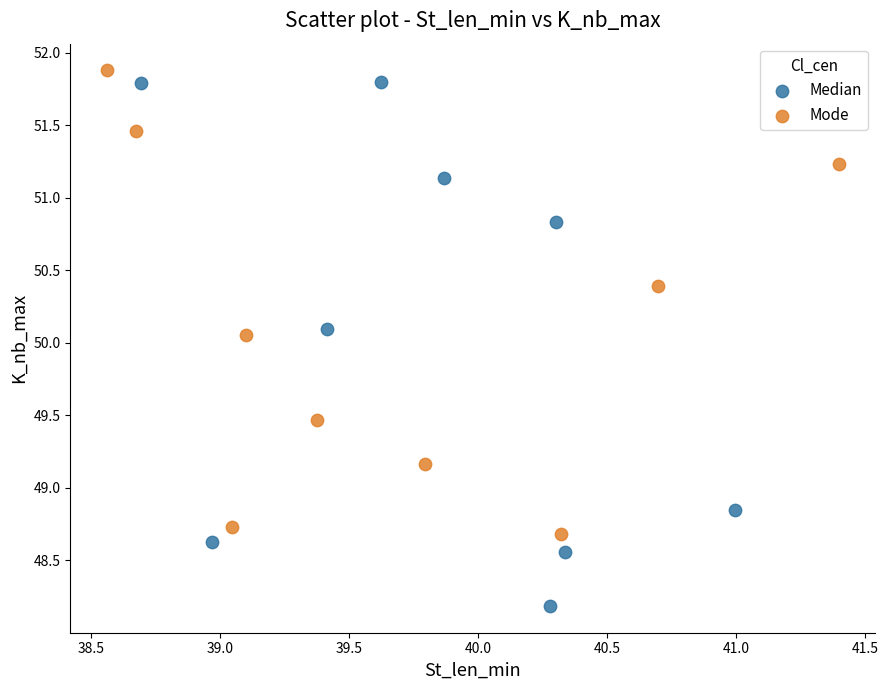

Which series has the largest Y range (max minus min)?

Median